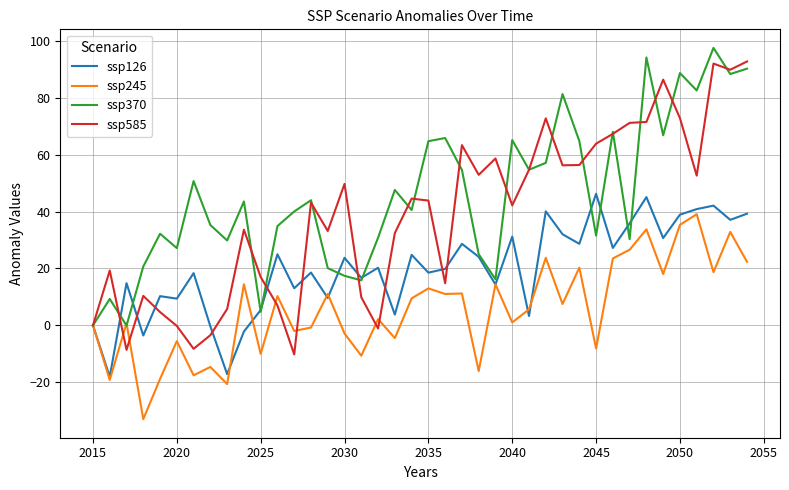

What is the minimum value shown in the chart?

-32.9